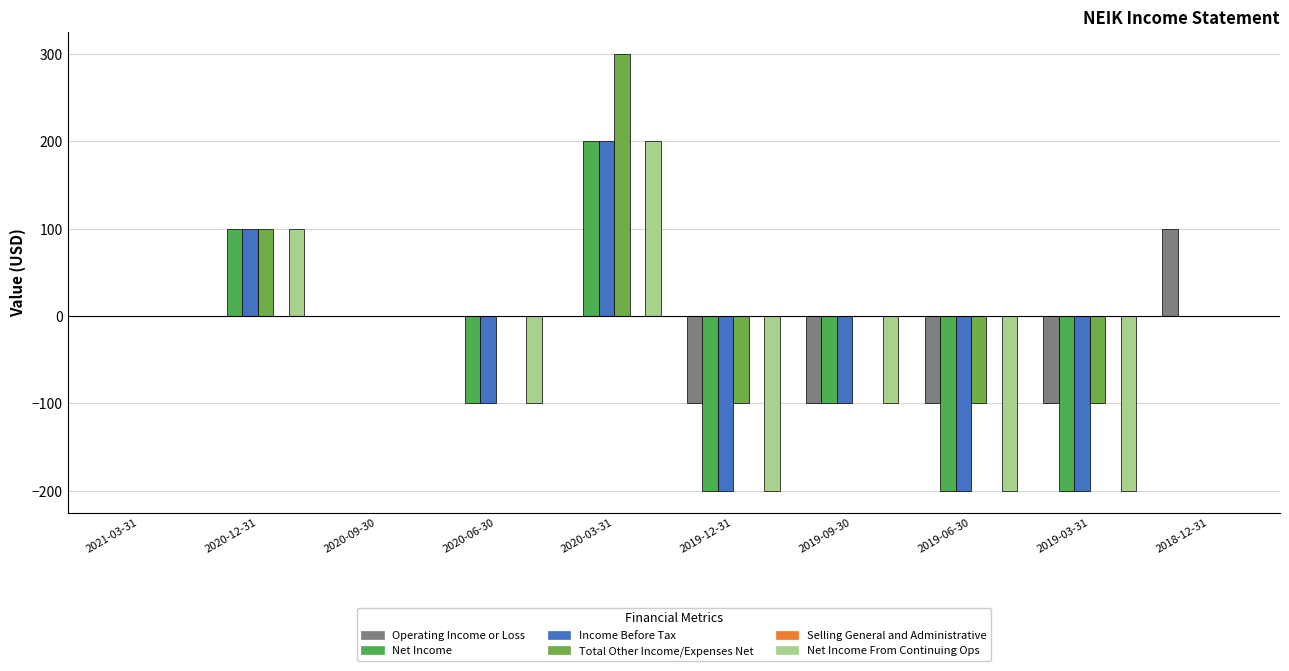

Are the bars grouped side by side (vs. stacked)?

Yes